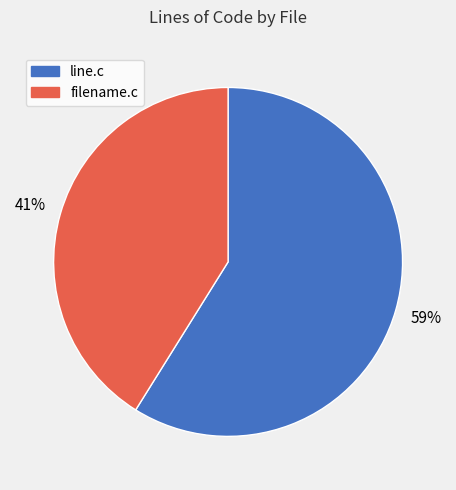

Count the number of slices in the pie.

2